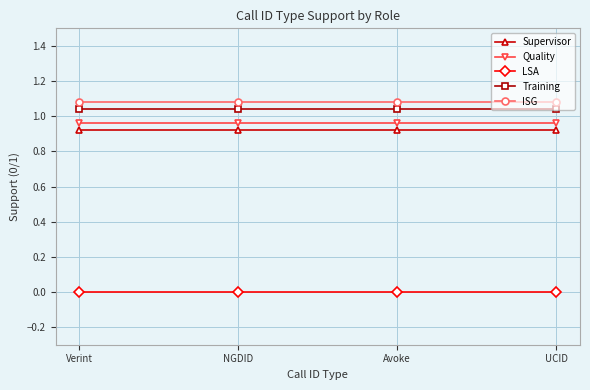

What is the sum of the Training values at Avoke and Verint?

2.1